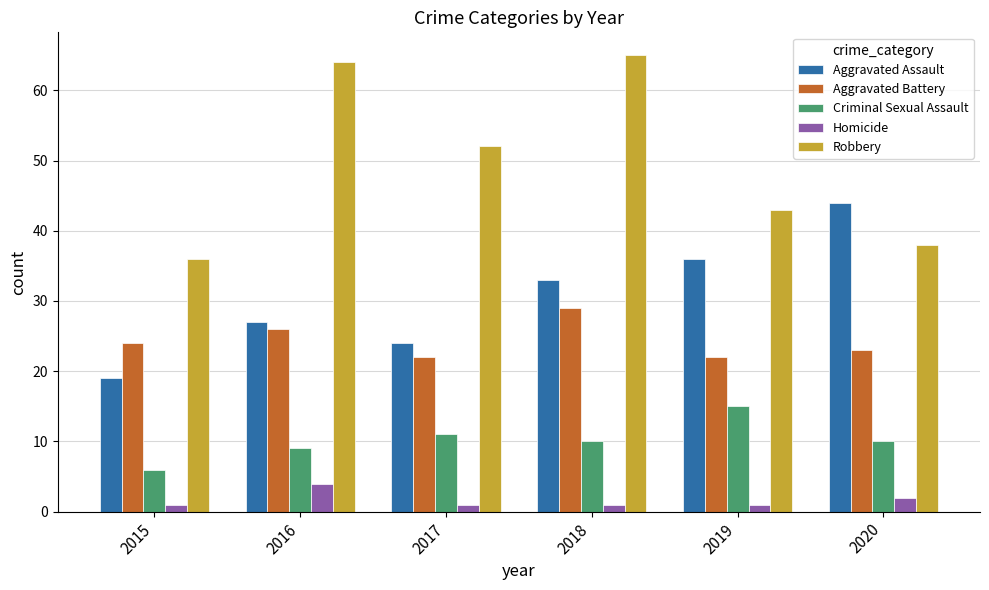

What is the lowest value of the Aggravated Battery series?

22